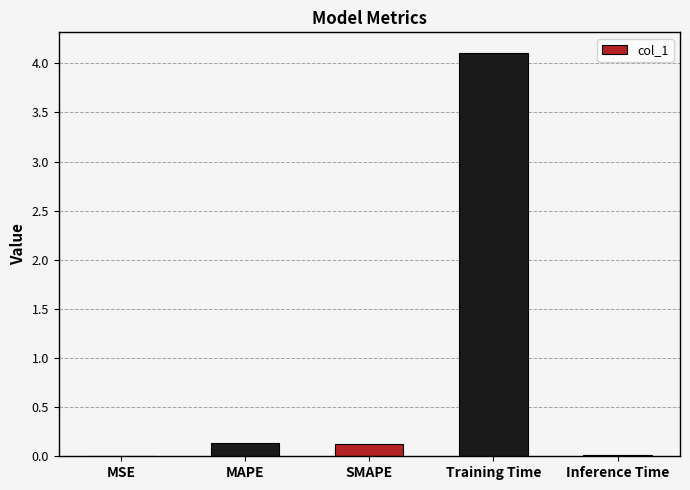

What is the greatest value displayed?

4.1